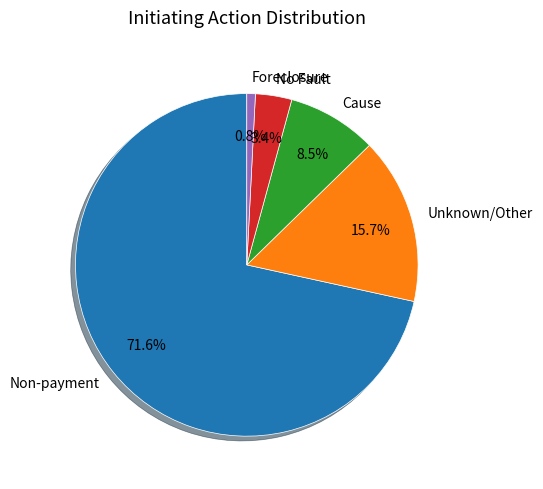

Which category has the biggest portion of the pie?

Non-payment